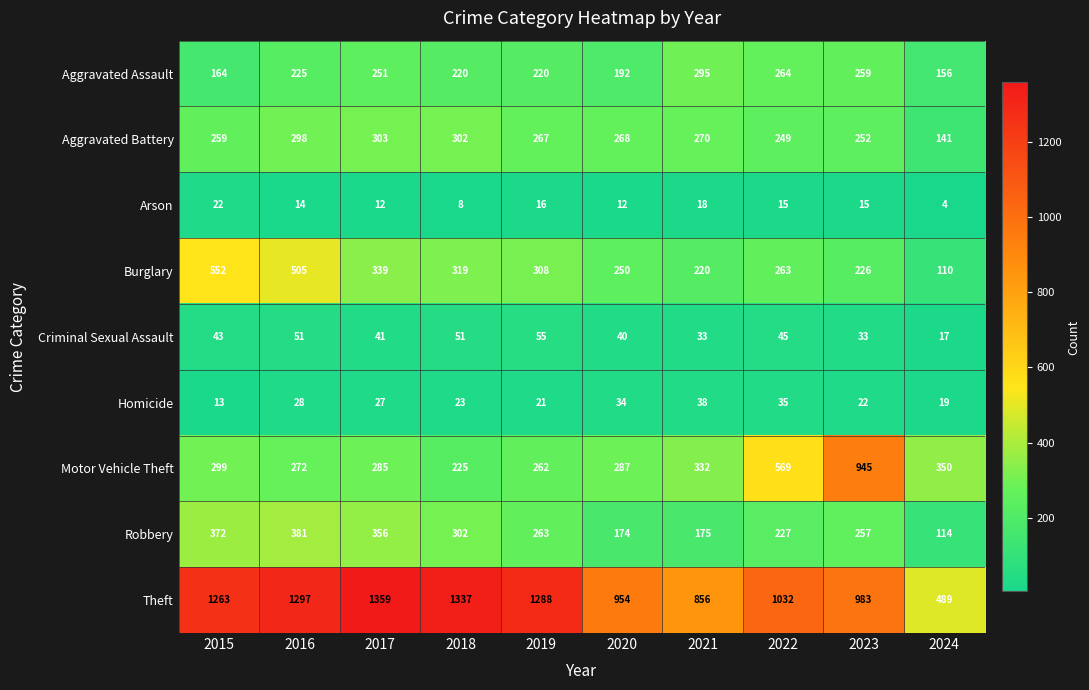

What is the difference between the highest and lowest values at 2019?

1272